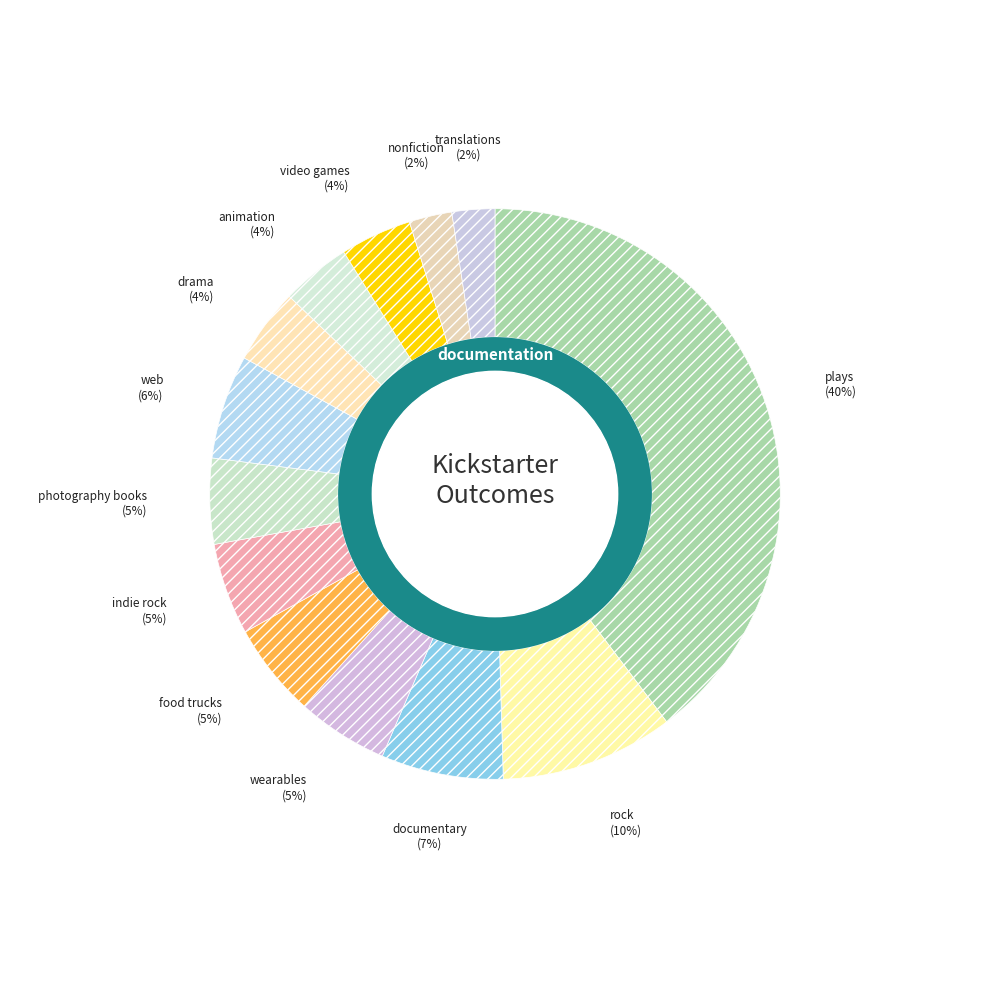

Which slice is the smallest?

nonfiction